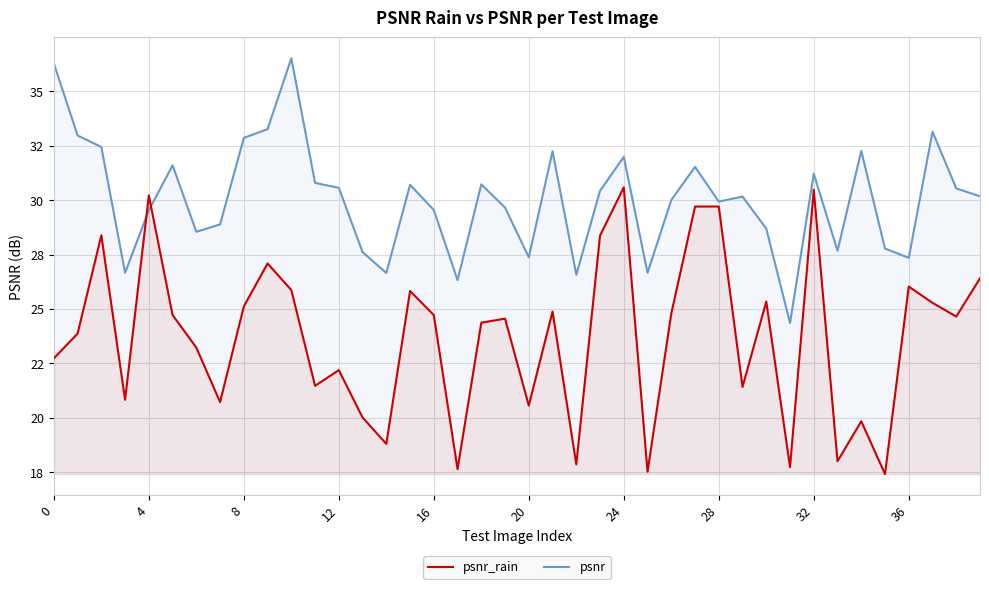

At how many categories does at least one series exceed 25?

39